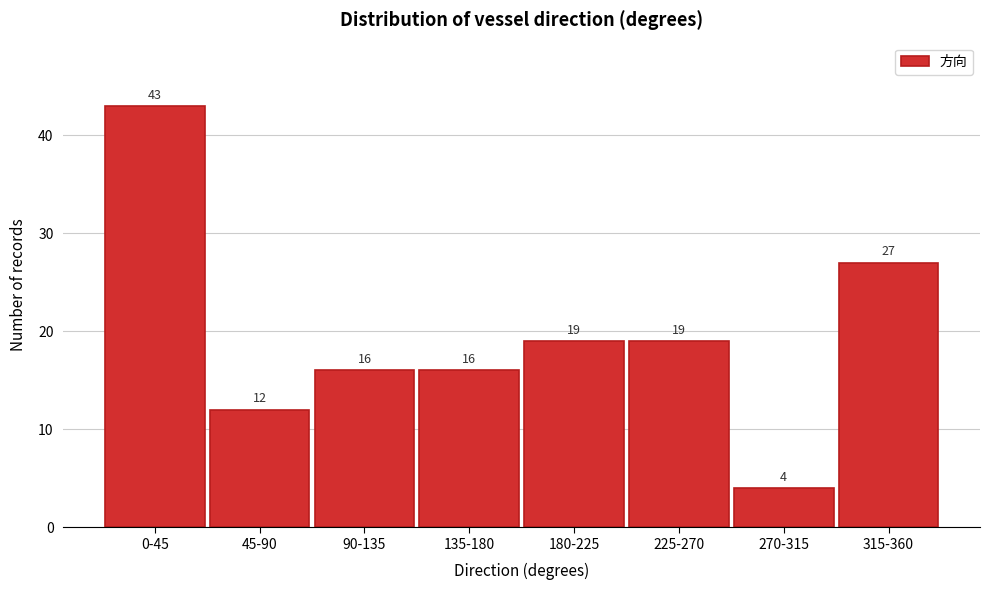

Reading left to right, extract all data points from this chart.

43	12	16	16	19	19	4	27